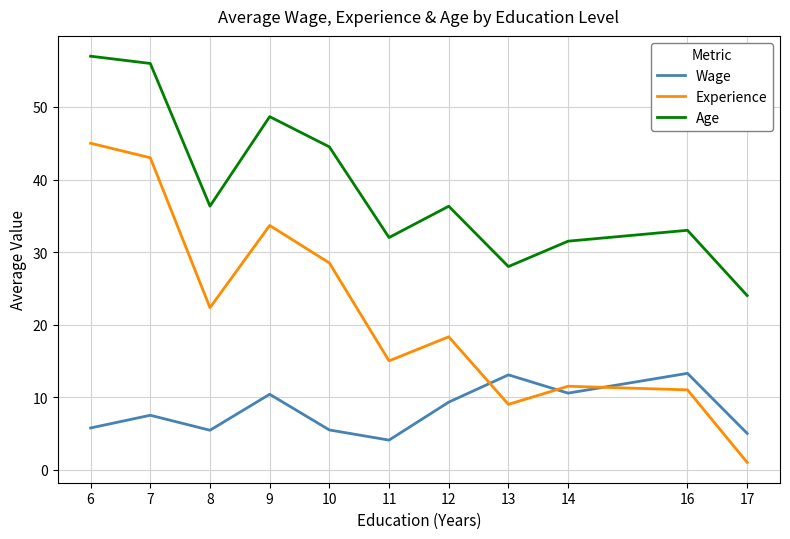

How many series are shown in this chart?

3